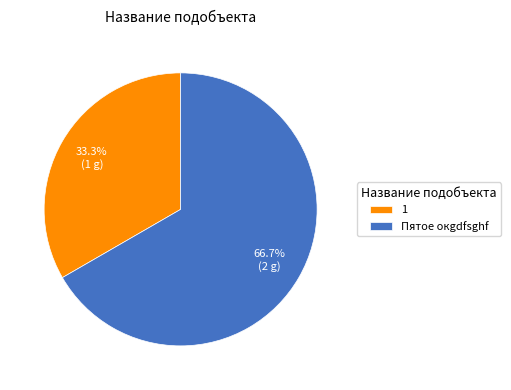

Is it true that Пятое окgdfsghf is 55% of the pie?

False